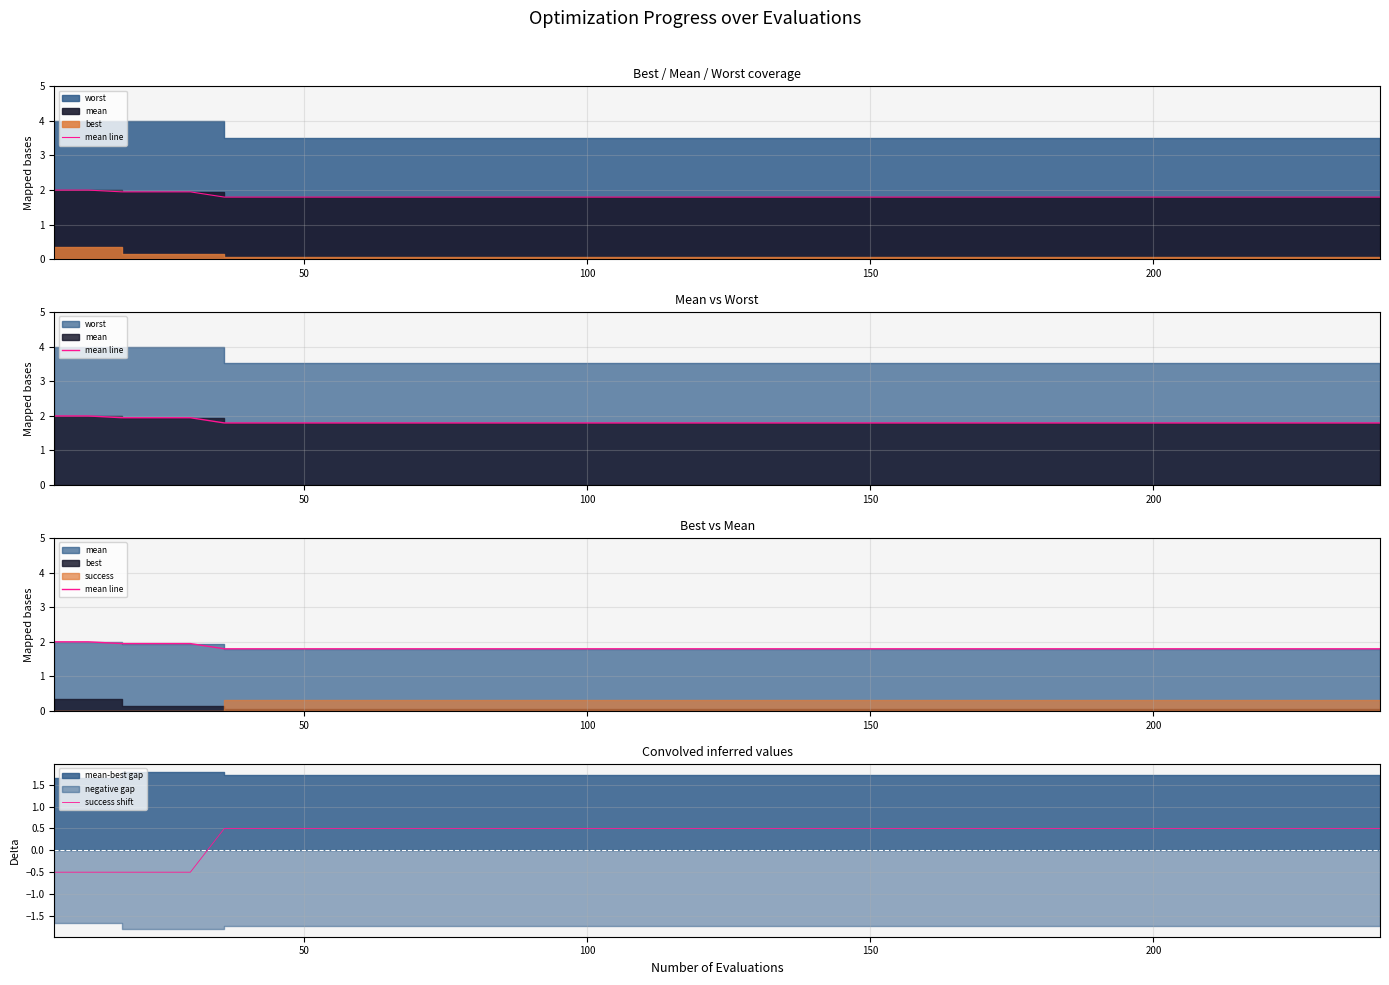

What is the maximum value for success shift?

0.5